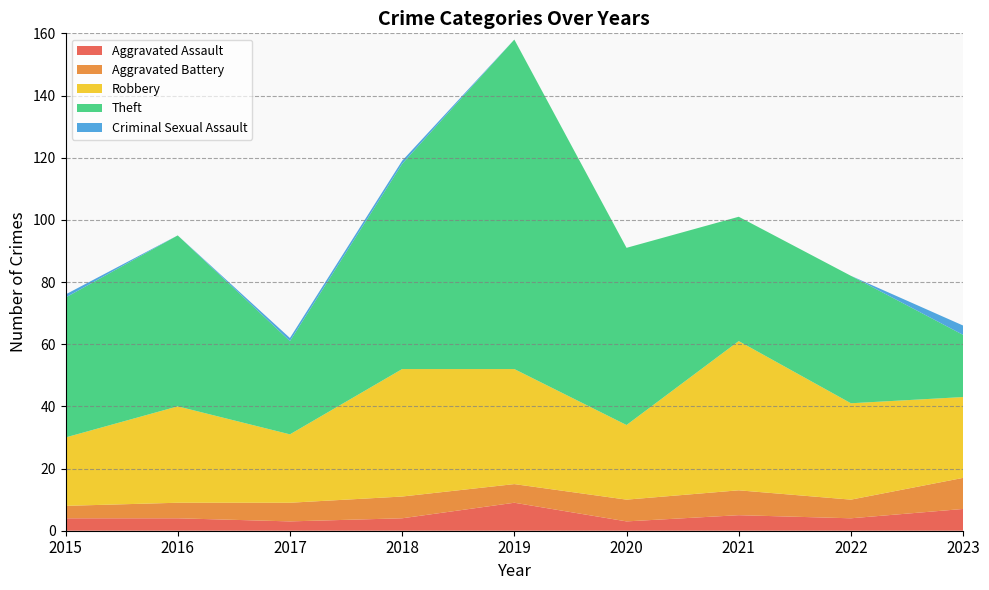

Reading left to right, extract all data points from this chart.

Aggravated Assault: 2015=4	2016=4	2017=3	2018=4	2019=9	2020=3	2021=5	2022=4	2023=7
Aggravated Battery: 2015=4	2016=5	2017=6	2018=7	2019=6	2020=7	2021=8	2022=6	2023=10
Robbery: 2015=22	2016=31	2017=22	2018=41	2019=37	2020=24	2021=48	2022=31	2023=26
Theft: 2015=45	2016=55	2017=30	2018=66	2019=106	2020=57	2021=40	2022=41	2023=20
Criminal Sexual Assault: 2015=1	2016=0	2017=1	2018=1	2019=0	2020=0	2021=0	2022=0	2023=3